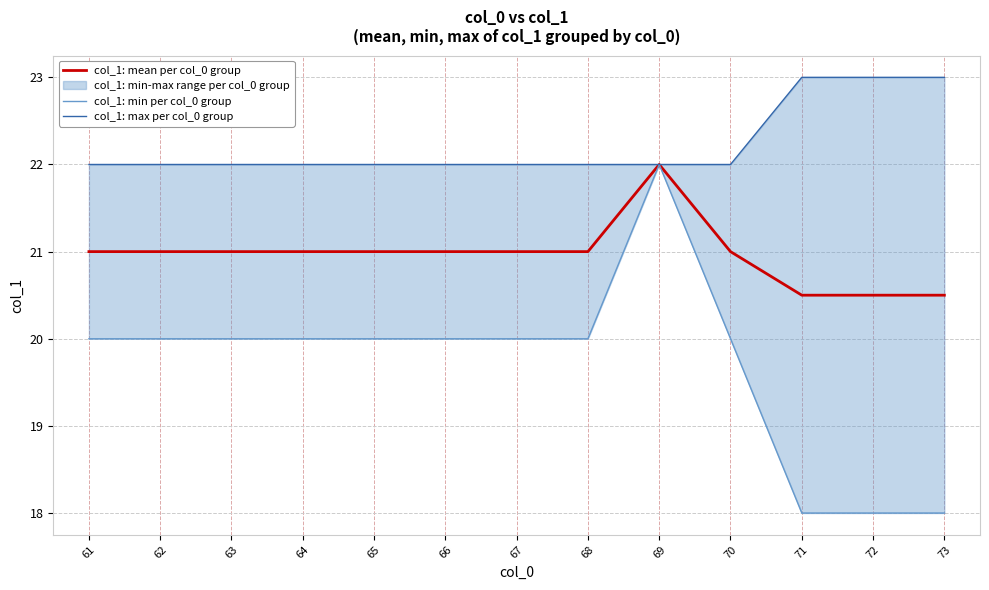

How many series are shown in this chart?

3